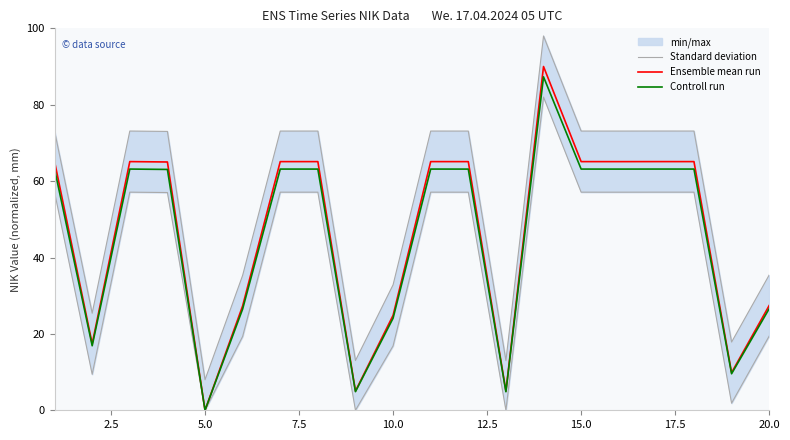

The value of Ensemble mean run at 10.0 is 7.8. True or false?

False